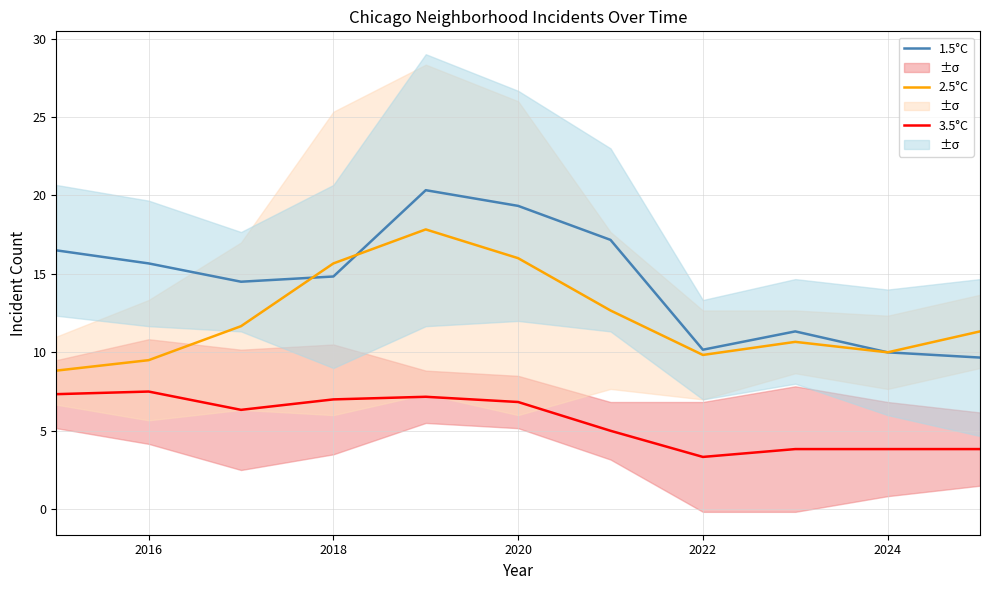

Reading left to right, what are all the values shown in this chart?

1.5°C: 16.5	15.7	14.5	14.8	20.3	19.3	17.2	10.2	11.3	10.0	9.7
2.5°C: 8.8	9.5	11.7	15.7	17.8	16.0	12.7	9.8	10.7	10.0	11.3
3.5°C: 7.3	7.5	6.3	7.0	7.2	6.8	5.0	3.3	3.8	3.8	3.8